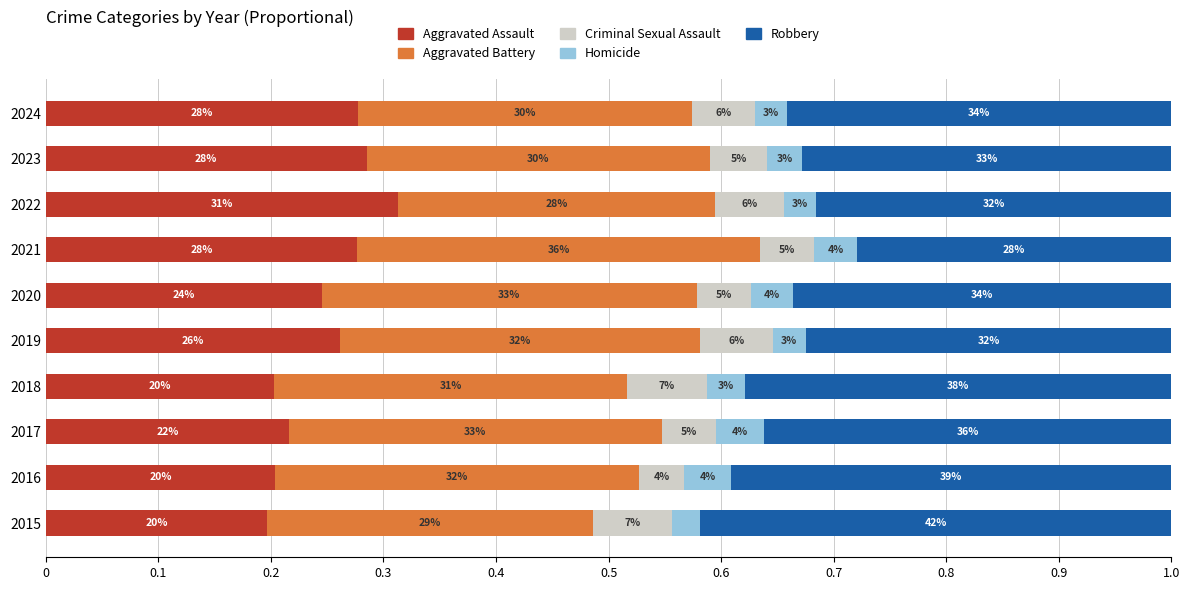

What are all the series names shown in the legend?

Aggravated Assault, Aggravated Battery, Criminal Sexual Assault, Homicide, Robbery